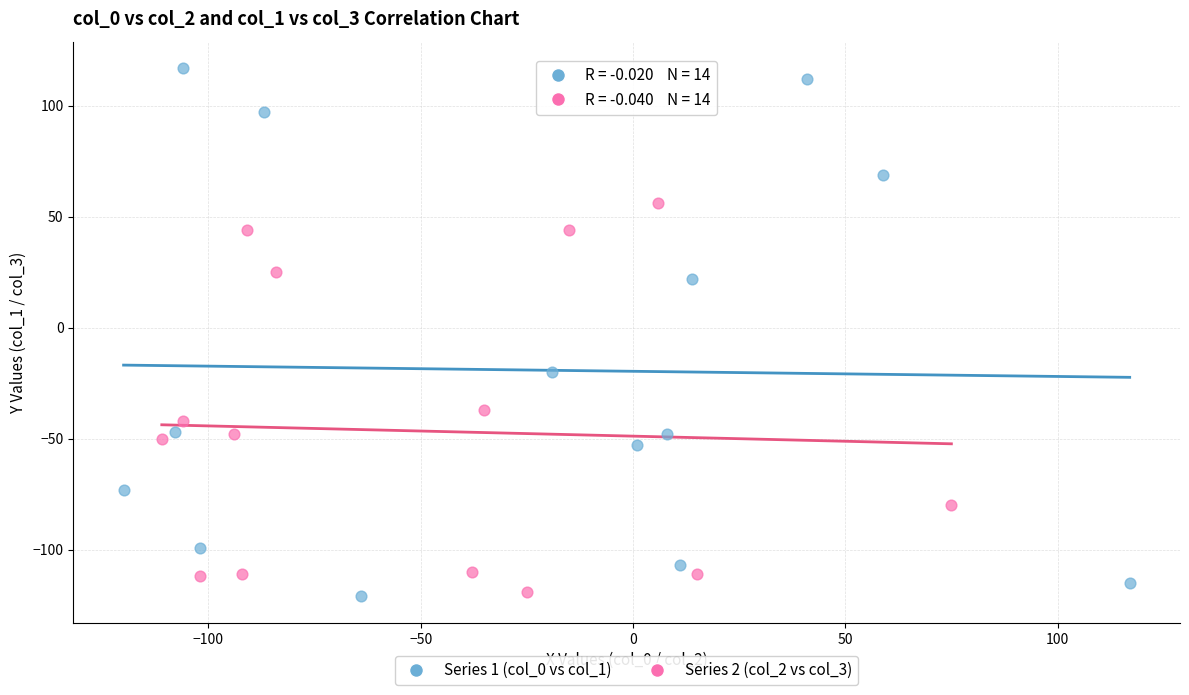

Which series has the largest Y range (max minus min)?

Series 1 (col_0 vs col_1)